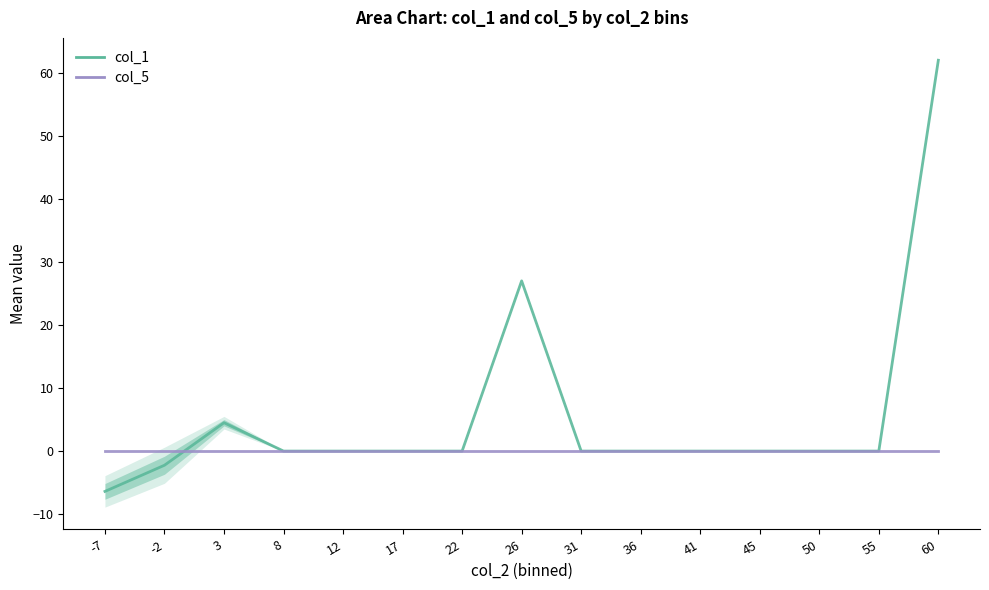

List the series in order of their overall mean, lowest first.

col_5, col_1